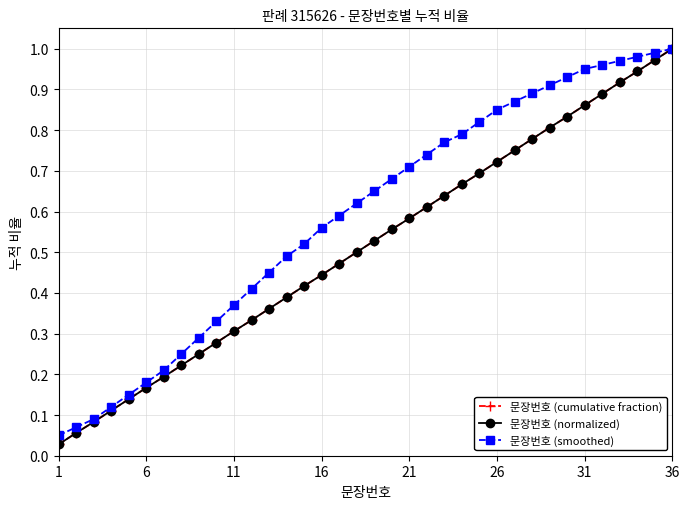

Is this an area chart (filled region under the line)?

No